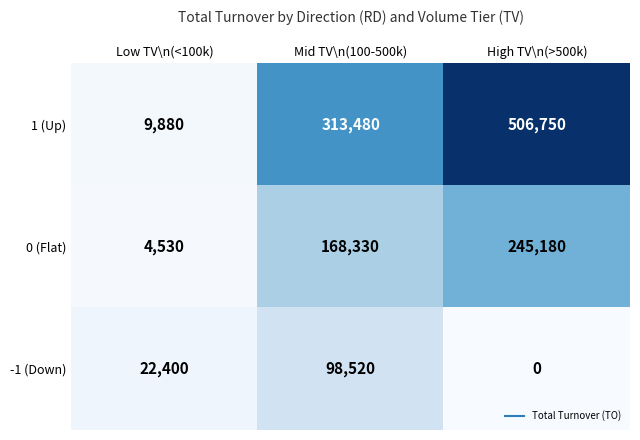

Which series has the largest total across all categories?

1 (Up)